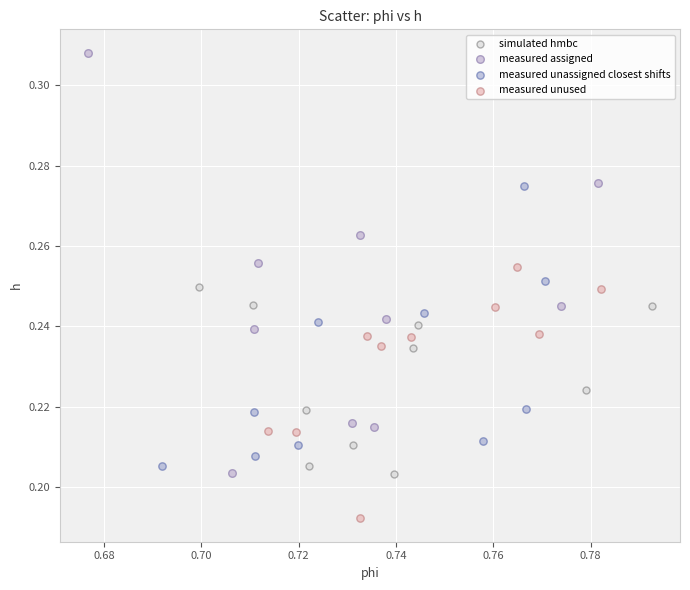

Which series reaches the minimum Y coordinate?

measured unused